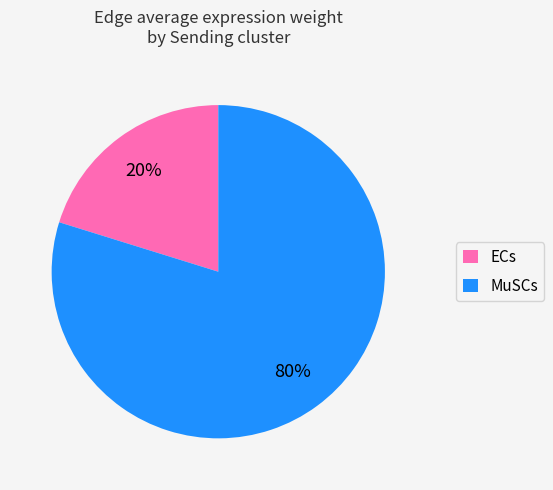

The MuSCs slice represents 71% of the pie. True or false?

False